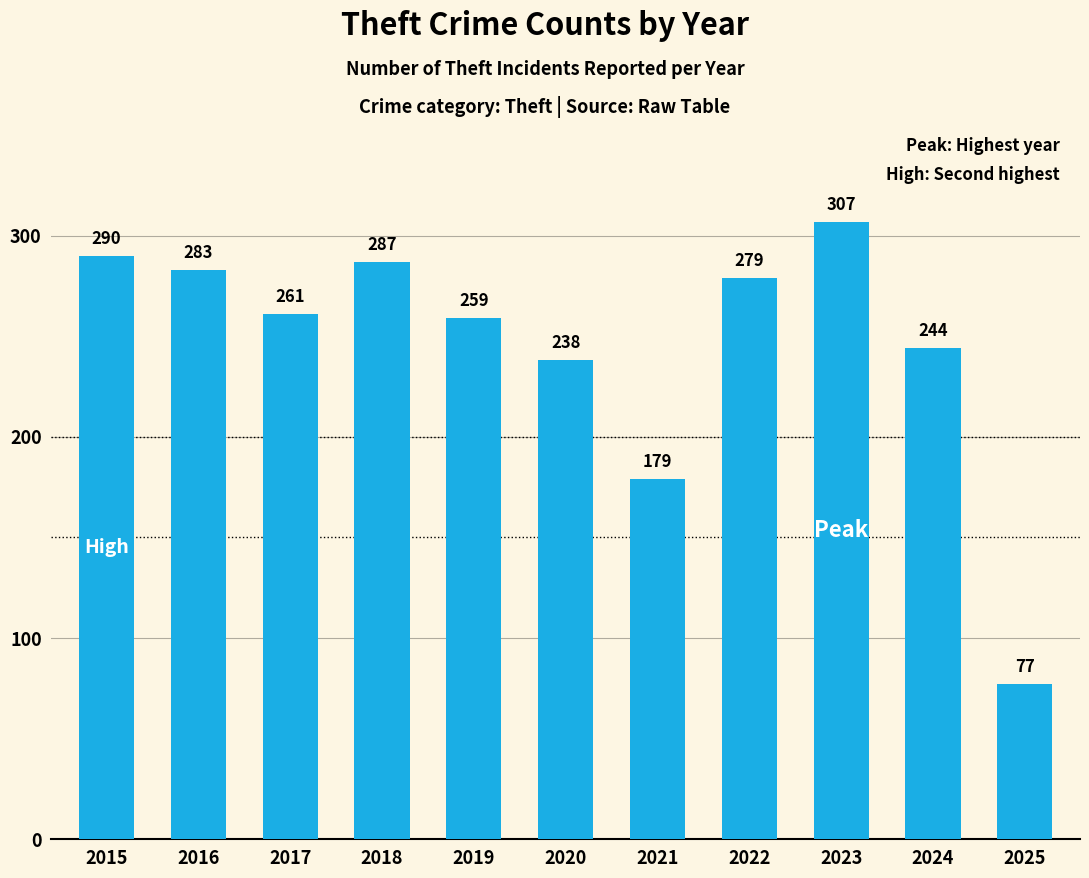

What is the maximum value shown in the chart?

307